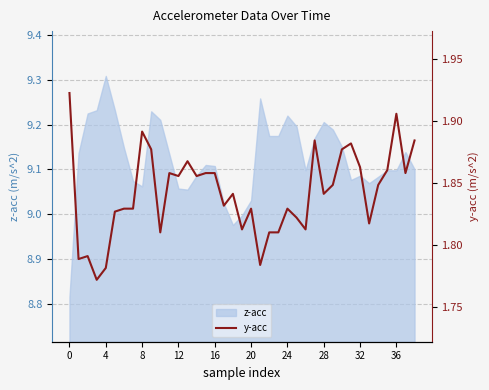

Which category has the highest value in the z-acc series?

4